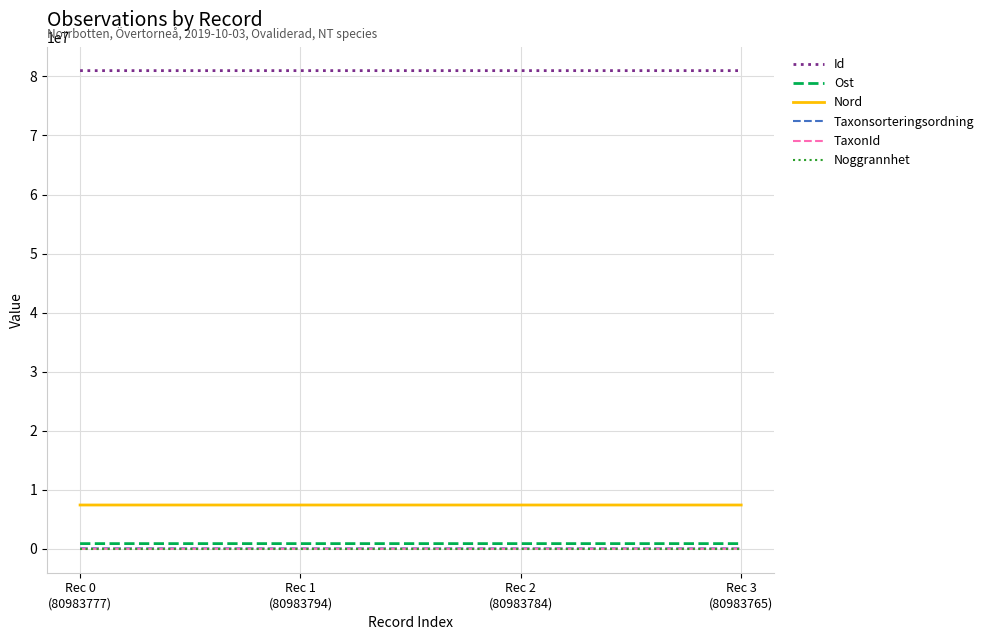

What is the greatest value displayed?

80983794.0